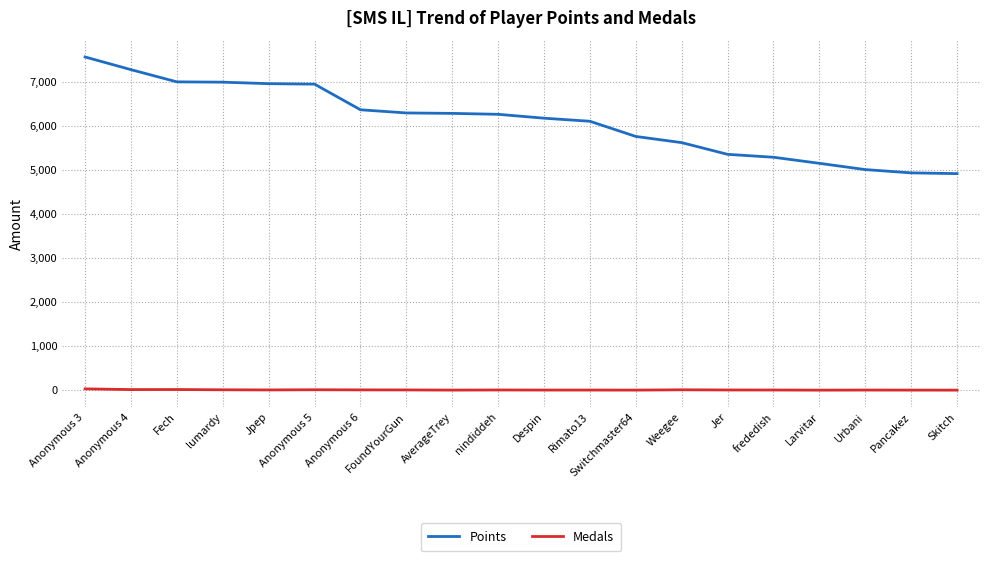

List the series in order of their peak value, lowest first.

Medals, Points